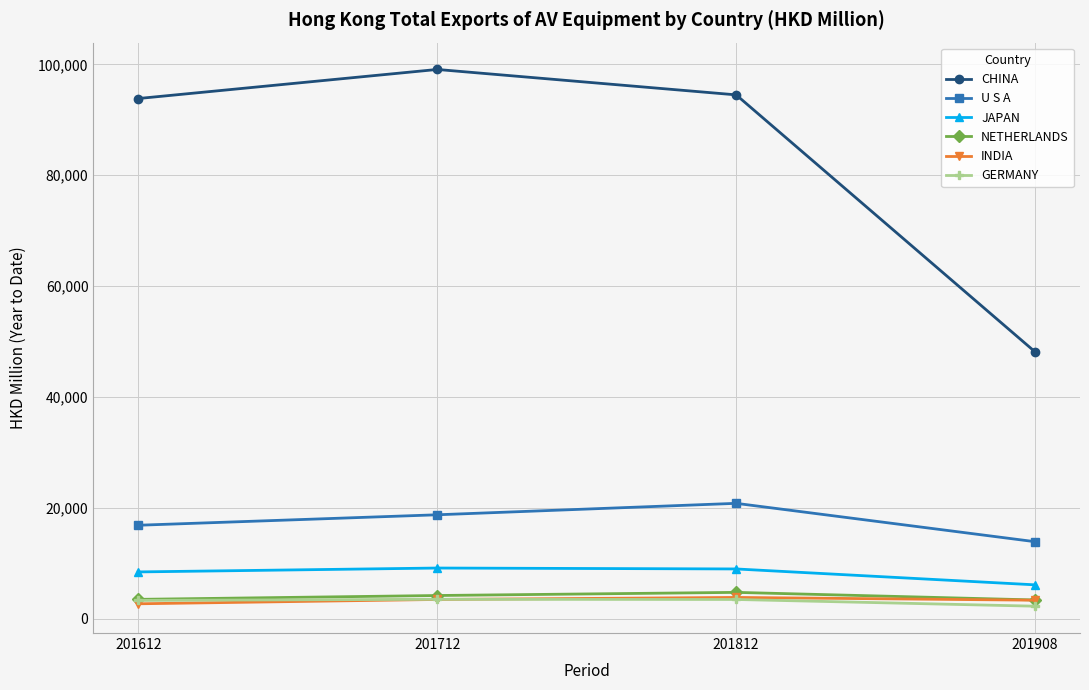

Is this an area chart (filled region under the line)?

No